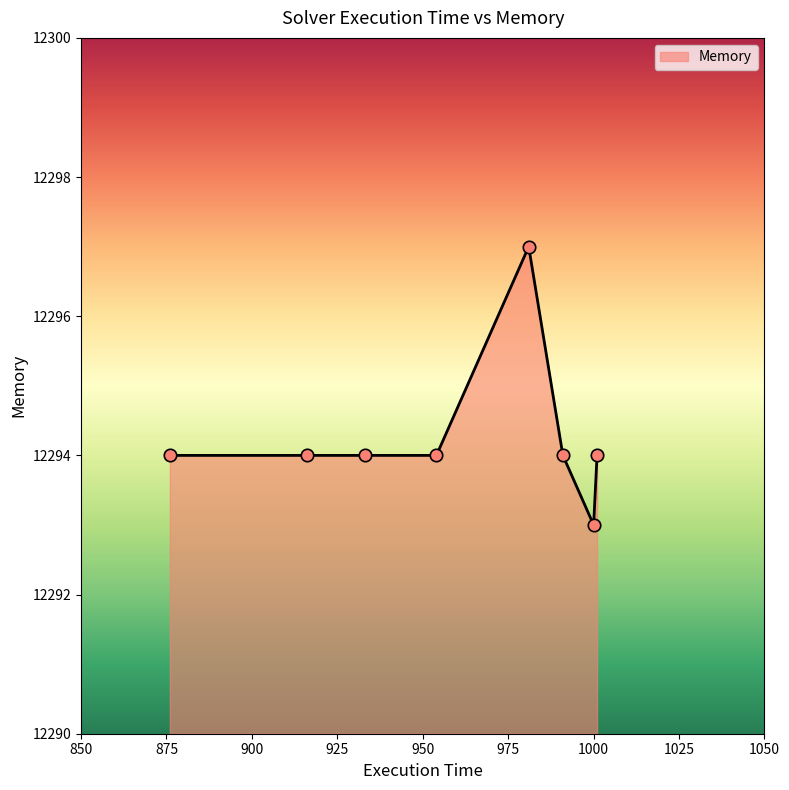

What is the smallest value displayed?

12293